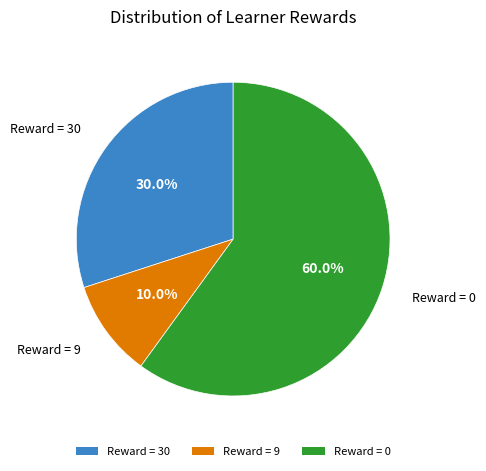

Is there a majority slice in this chart?

Yes